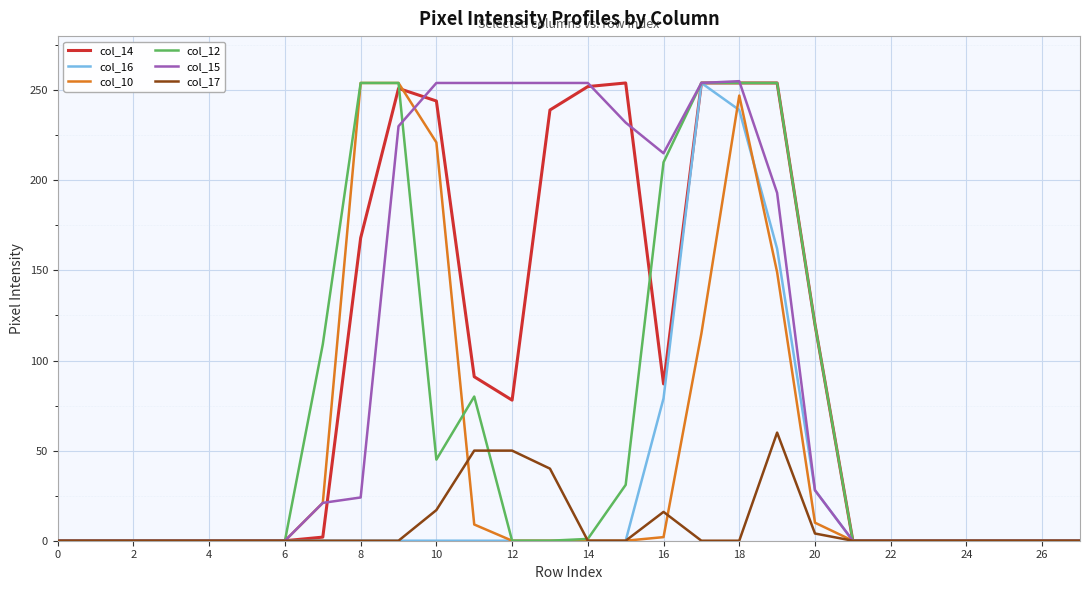

What is the greatest value displayed?

255